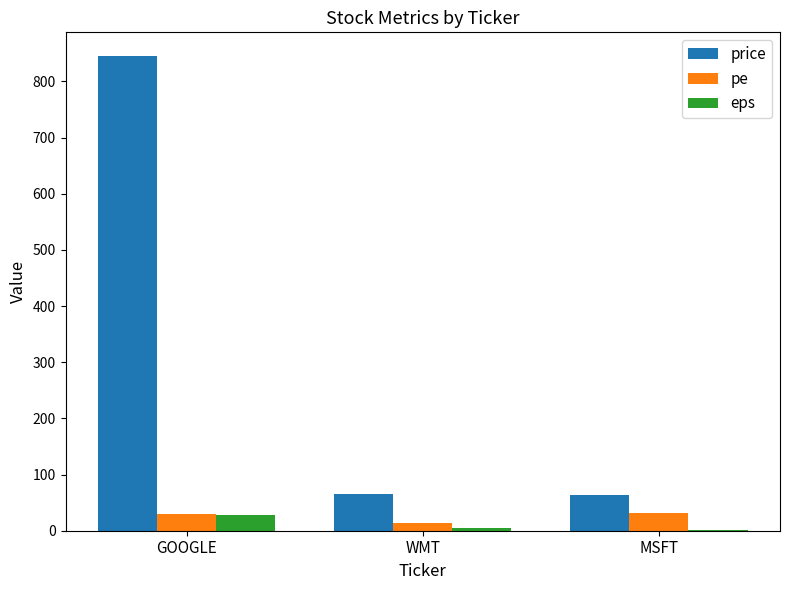

Which series has the largest range (max minus min)?

price